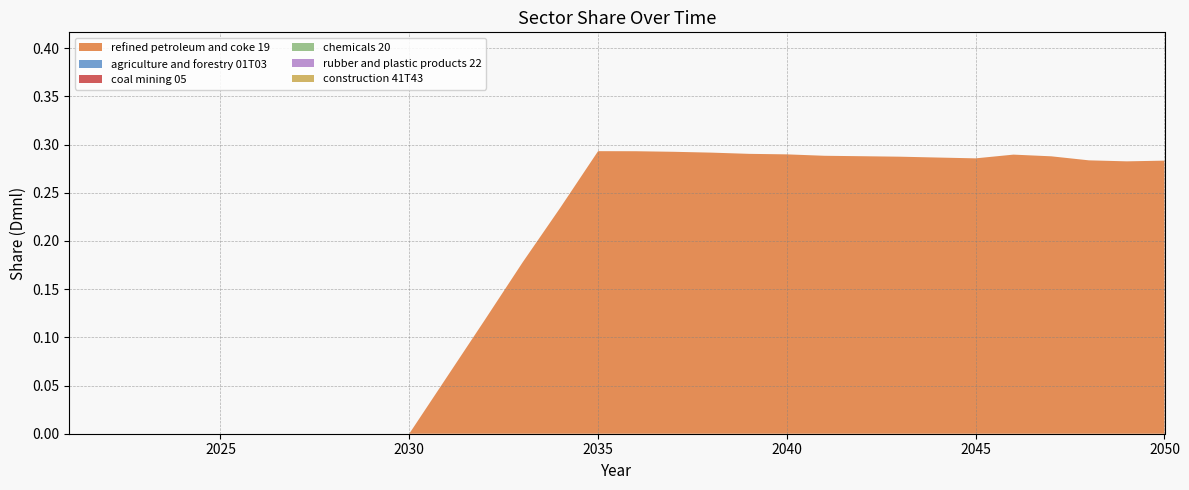

Reading right to left, transcribe all the data shown in this chart.

refined petroleum and coke 19: 0.3	0.3	0.3	0.3	0.3	0.3	0.3	0.3	0.3	0.3	0.3	0.3	0.3	0.3	0.3	0.3	0.2	0.2	0.1	0.1	0.0	0.0	0.0	0.0	0.0	0.0	0.0	0.0	0.0	0.0
agriculture and forestry 01T03: 0.0	0.0	0.0	0.0	0.0	0.0	0.0	0.0	0.0	0.0	0.0	0.0	0.0	0.0	0.0	0.0	0.0	0.0	0.0	0.0	0.0	0.0	0.0	0.0	0.0	0.0	0.0	0.0	0.0	0.0
coal mining 05: 0.0	0.0	0.0	0.0	0.0	0.0	0.0	0.0	0.0	0.0	0.0	0.0	0.0	0.0	0.0	0.0	0.0	0.0	0.0	0.0	0.0	0.0	0.0	0.0	0.0	0.0	0.0	0.0	0.0	0.0
chemicals 20: 0.0	0.0	0.0	0.0	0.0	0.0	0.0	0.0	0.0	0.0	0.0	0.0	0.0	0.0	0.0	0.0	0.0	0.0	0.0	0.0	0.0	0.0	0.0	0.0	0.0	0.0	0.0	0.0	0.0	0.0
rubber and plastic products 22: 0.0	0.0	0.0	0.0	0.0	0.0	0.0	0.0	0.0	0.0	0.0	0.0	0.0	0.0	0.0	0.0	0.0	0.0	0.0	0.0	0.0	0.0	0.0	0.0	0.0	0.0	0.0	0.0	0.0	0.0
construction 41T43: 0.0	0.0	0.0	0.0	0.0	0.0	0.0	0.0	0.0	0.0	0.0	0.0	0.0	0.0	0.0	0.0	0.0	0.0	0.0	0.0	0.0	0.0	0.0	0.0	0.0	0.0	0.0	0.0	0.0	0.0